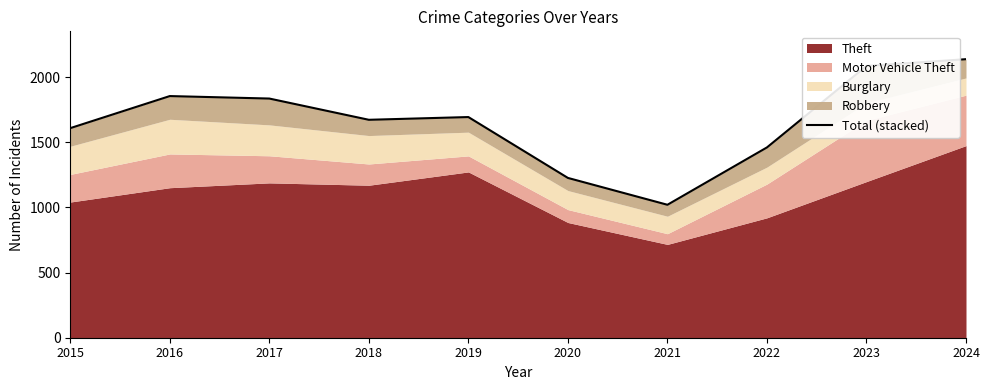

Where is the first local minimum?

2018